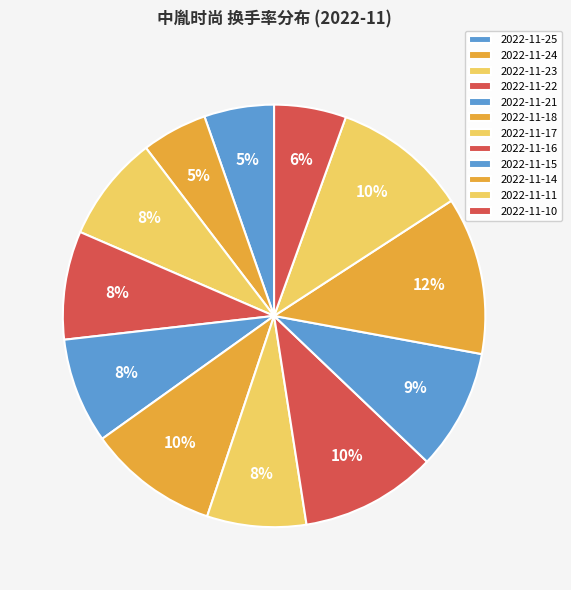

How many segments does this pie chart have?

12